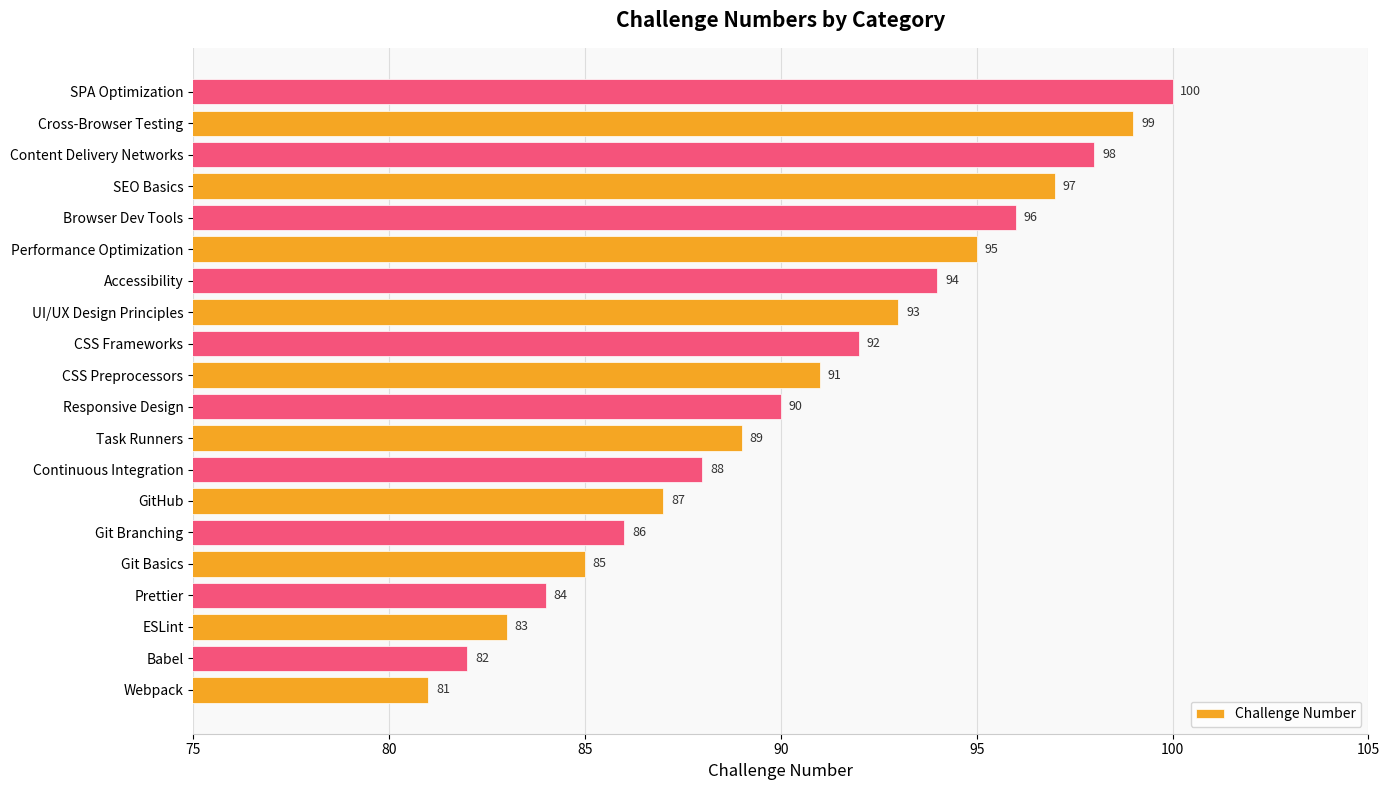

Does the chart contain stacked bars?

No